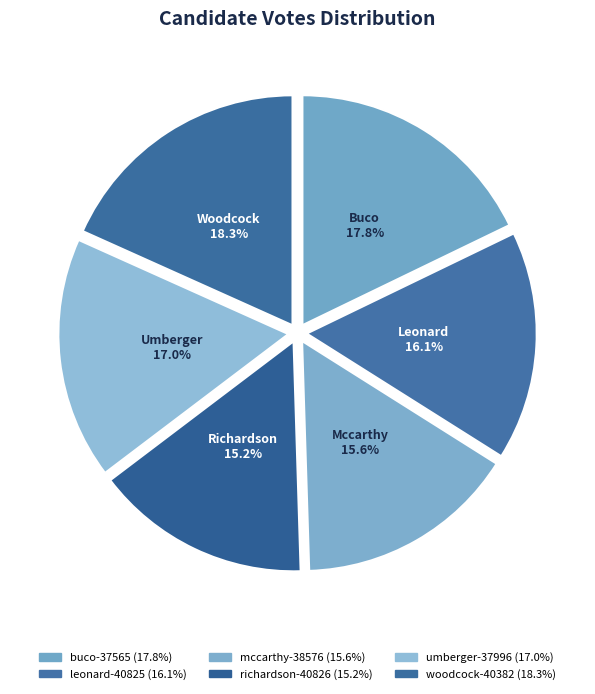

How many segments does this pie chart have?

6